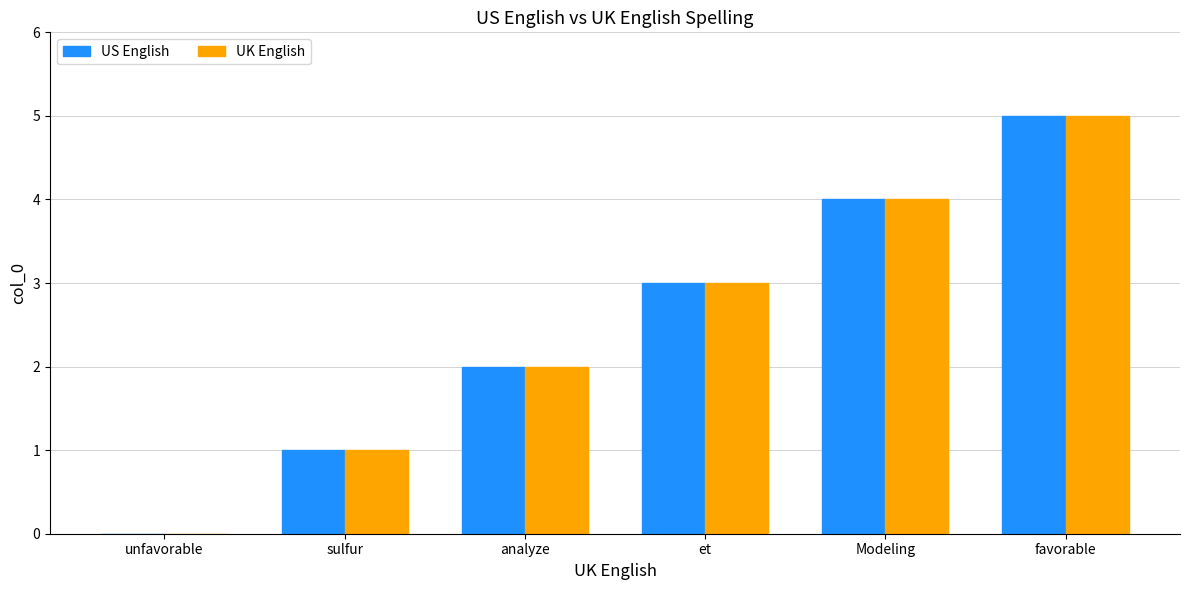

What is the total value across all series at analyze?

4